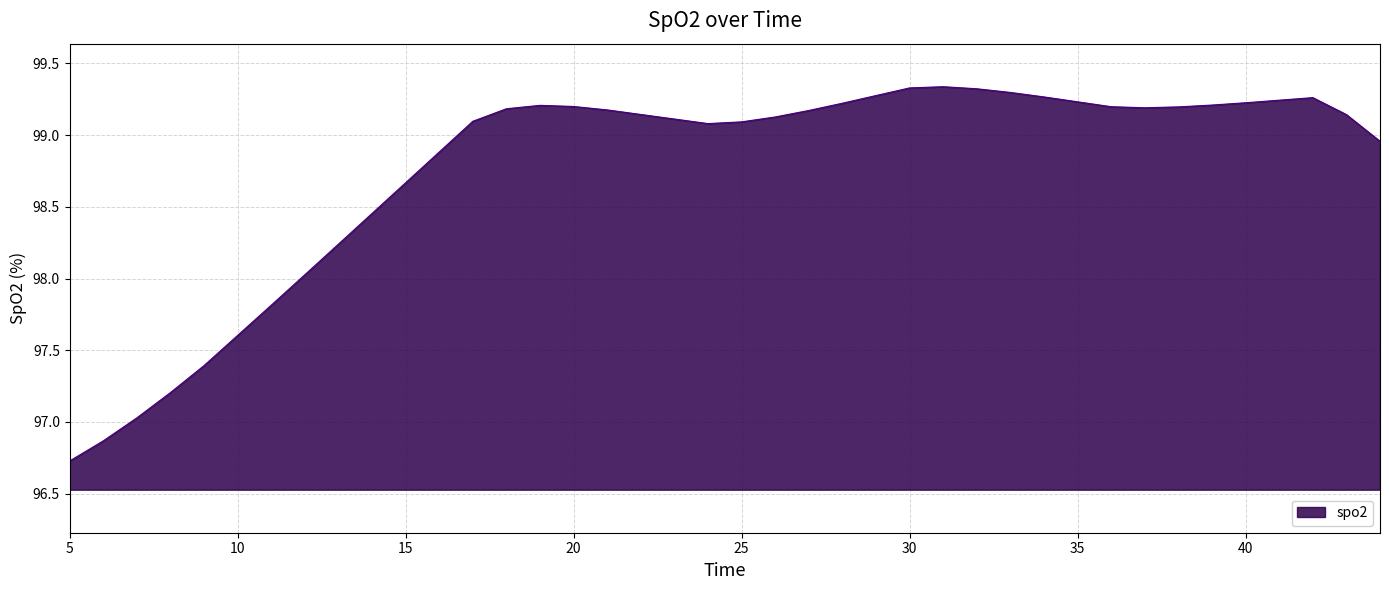

What is the difference between the maximum and minimum values?

2.6